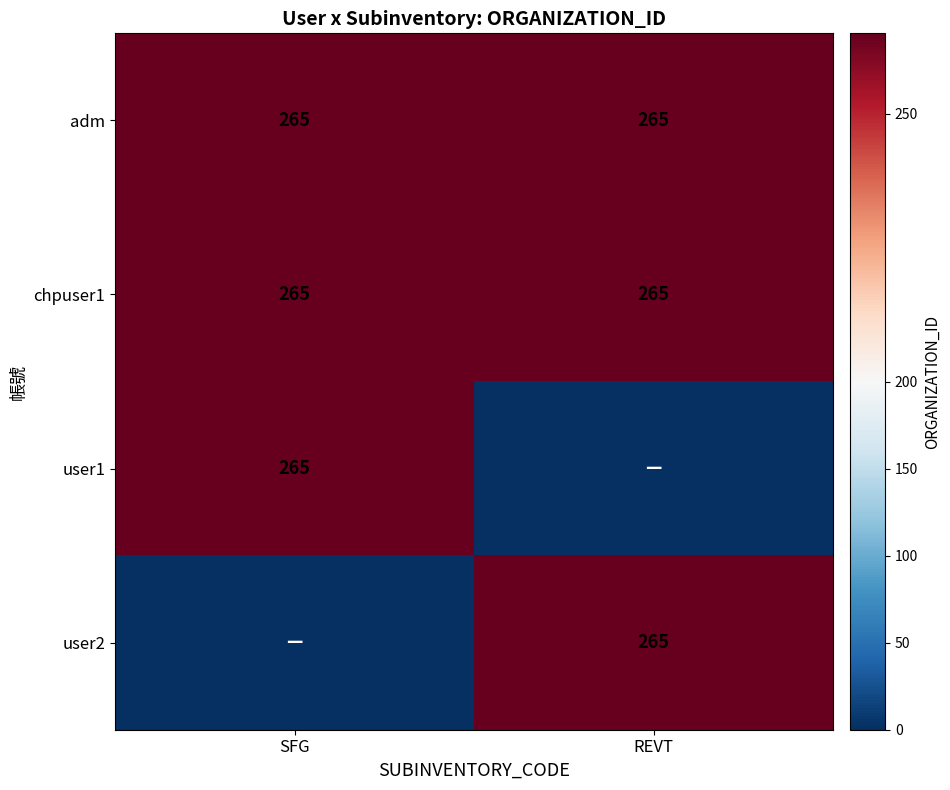

The adm series shows 86 at REVT. True or false?

False